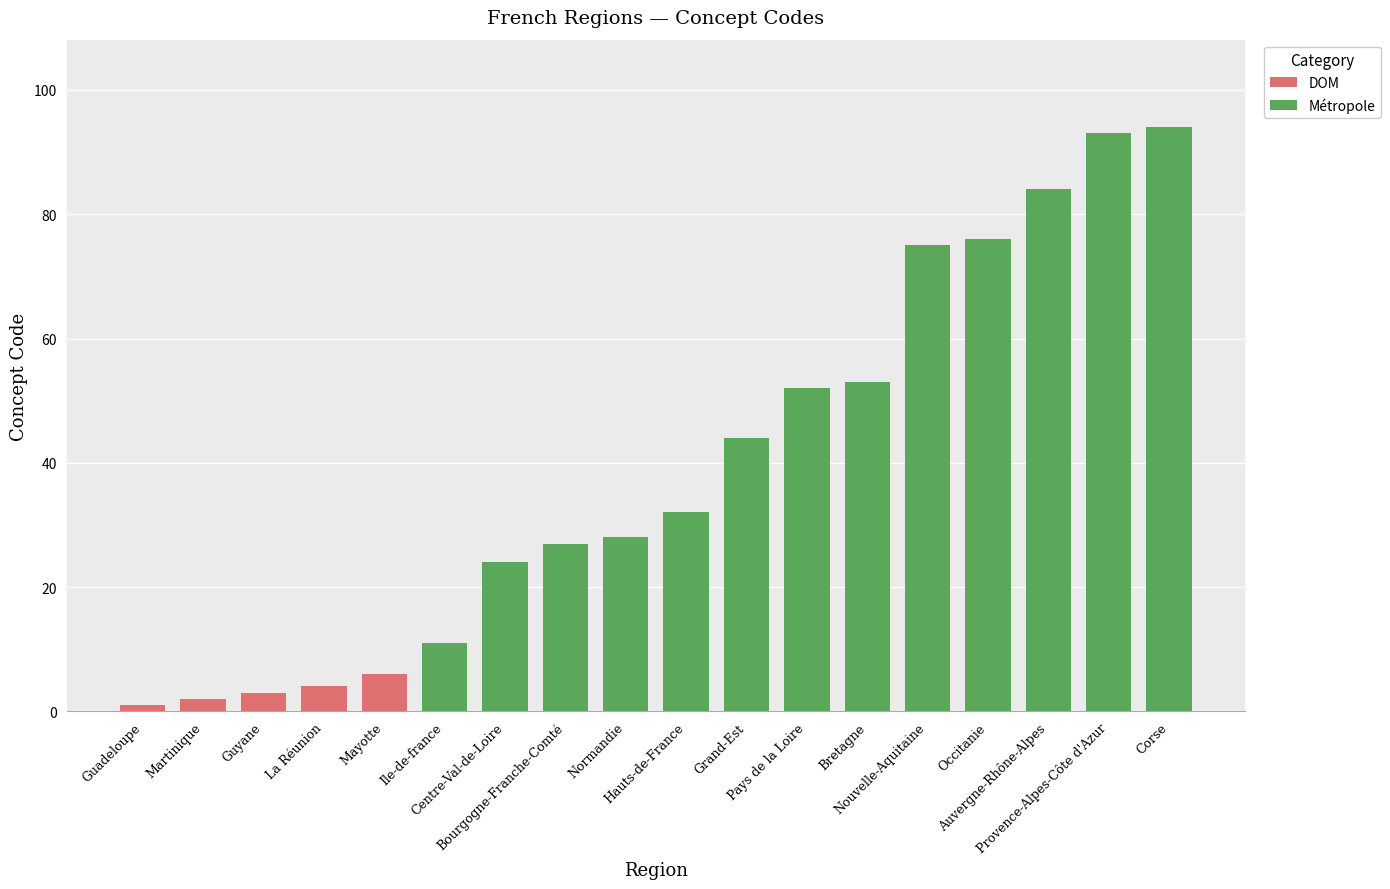

Is it true that the value at Mayotte is 3?

False